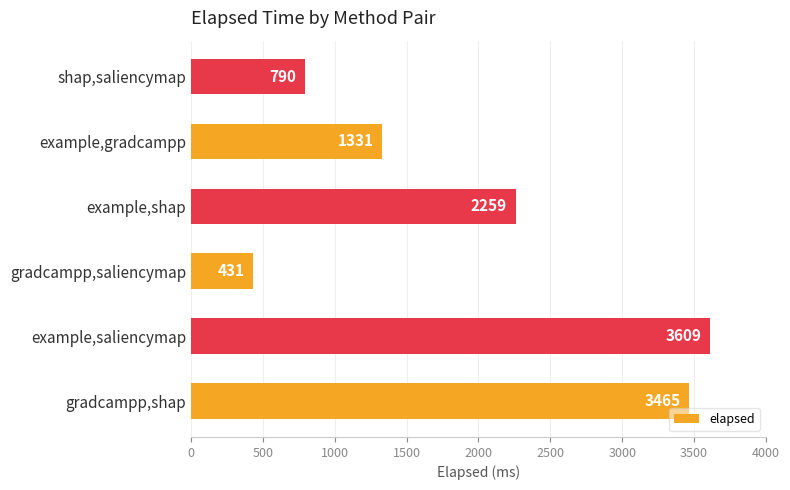

How many series are shown in this chart?

1